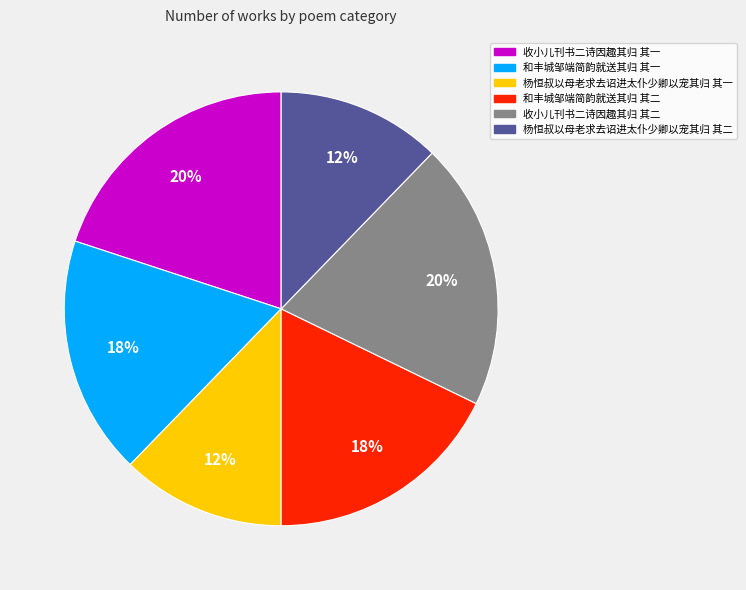

Does 杨恒叔以母老求去诏进太仆少卿以宠其归 其一 account for over 50% of the chart?

No